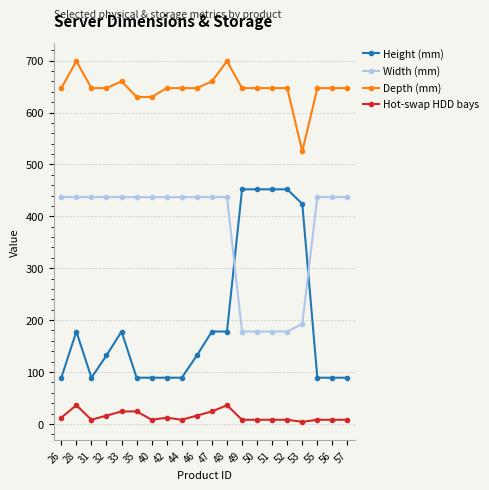

What is the maximum value for Depth (mm)?

699